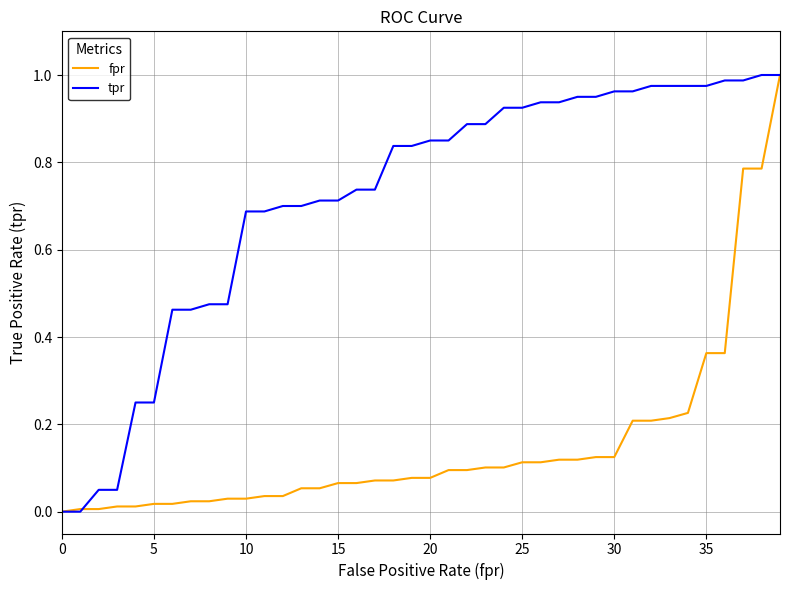

Rank the series by their average value, from highest to lowest.

tpr, fpr